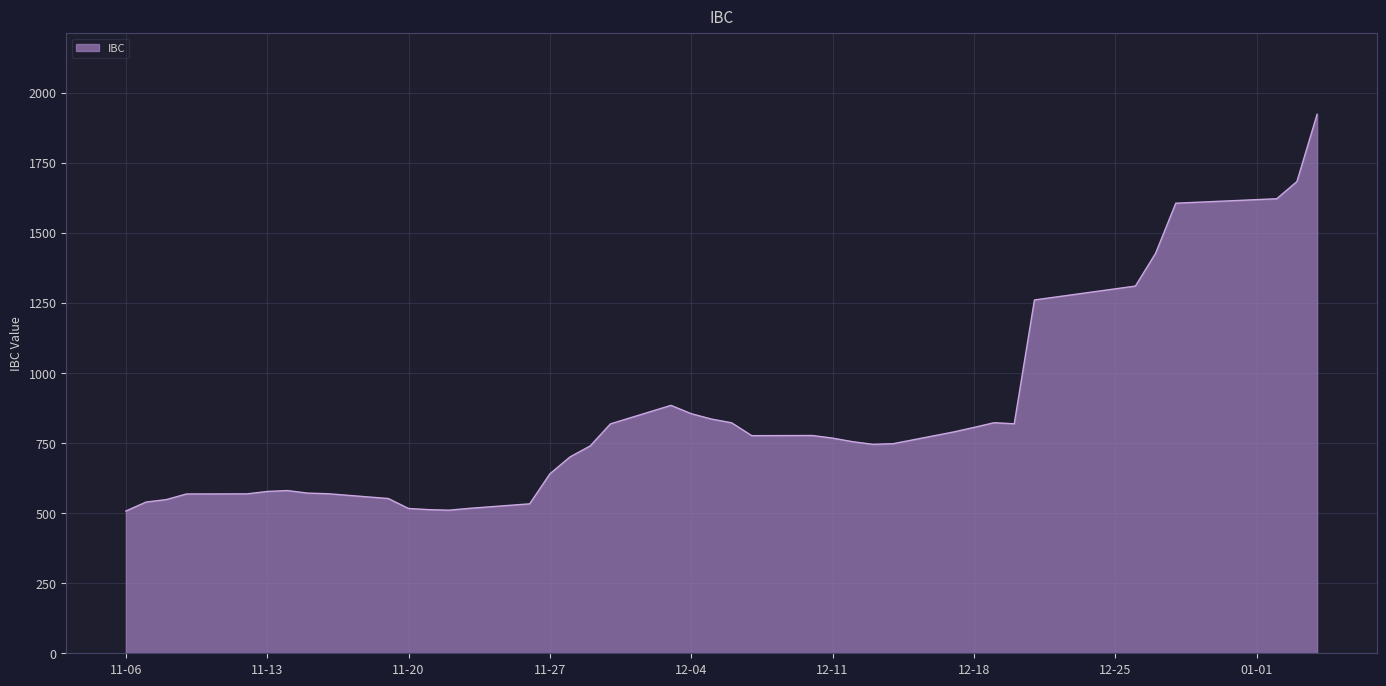

What is the maximum value shown in the chart?

1922.4